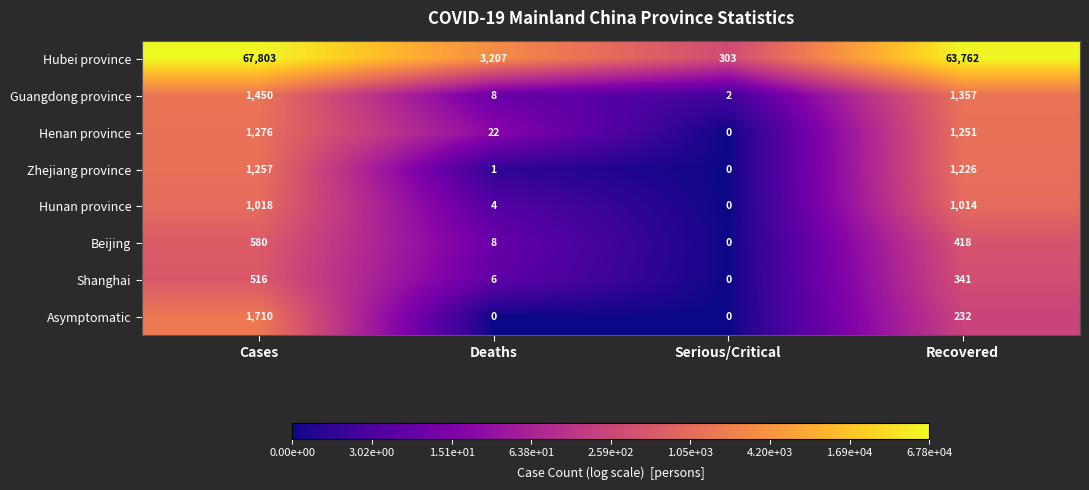

What is the difference between the maximum and minimum values in the Hubei province series?

67500